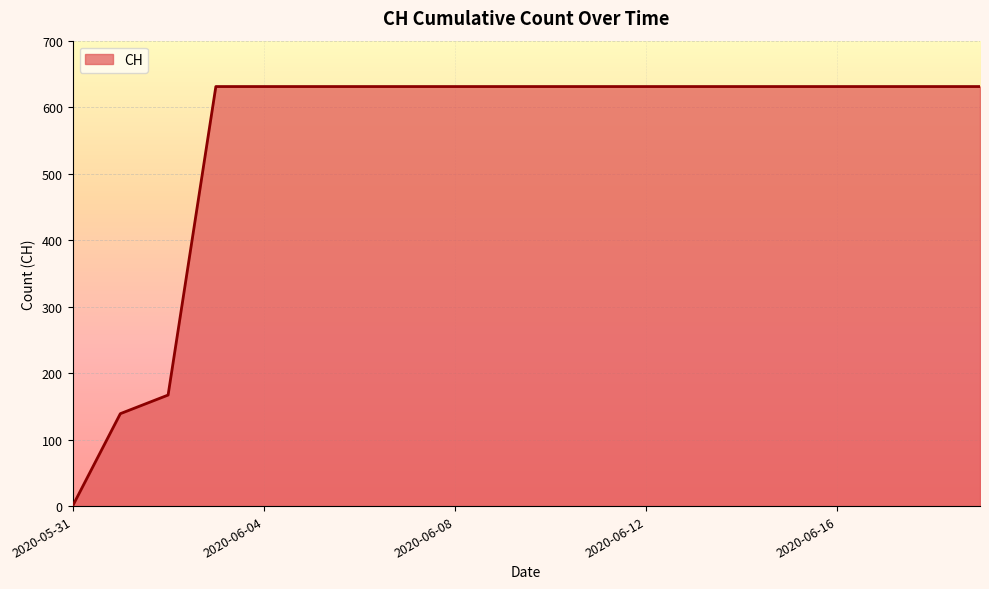

What is the greatest value displayed?

631